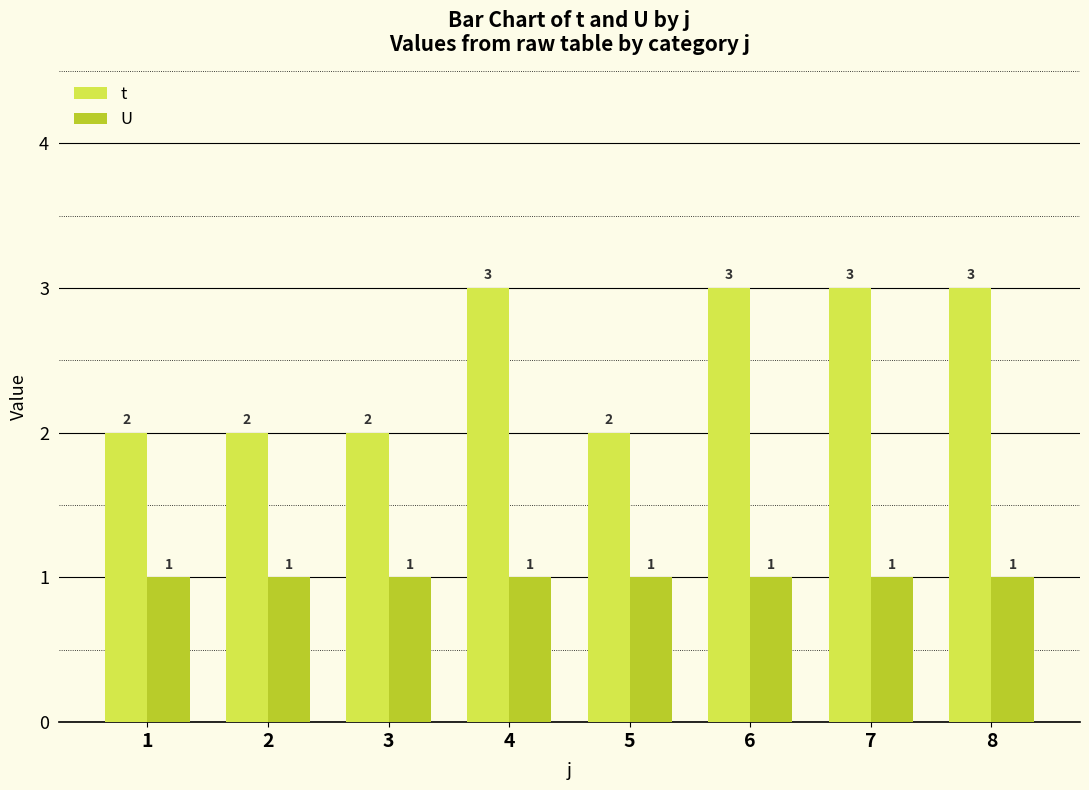

Reading left to right, what are all the values shown in this chart?

t: 2	2	2	3	2	3	3	3
U: 1	1	1	1	1	1	1	1